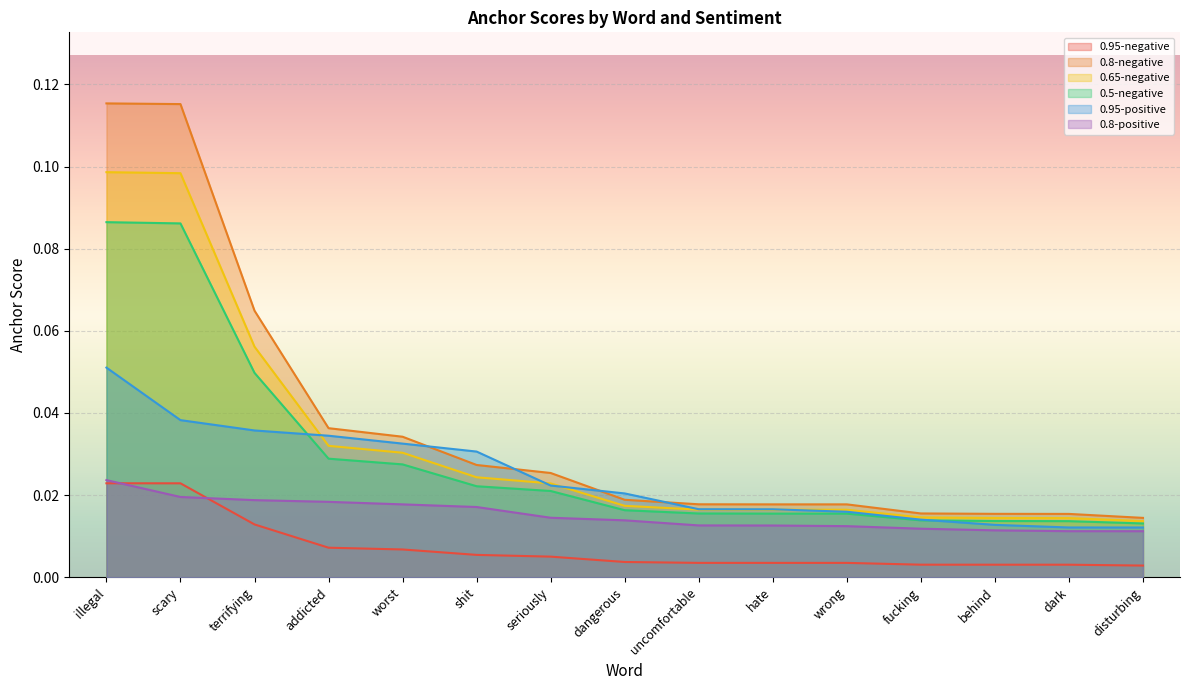

What is the total value across all series at dangerous?

0.1